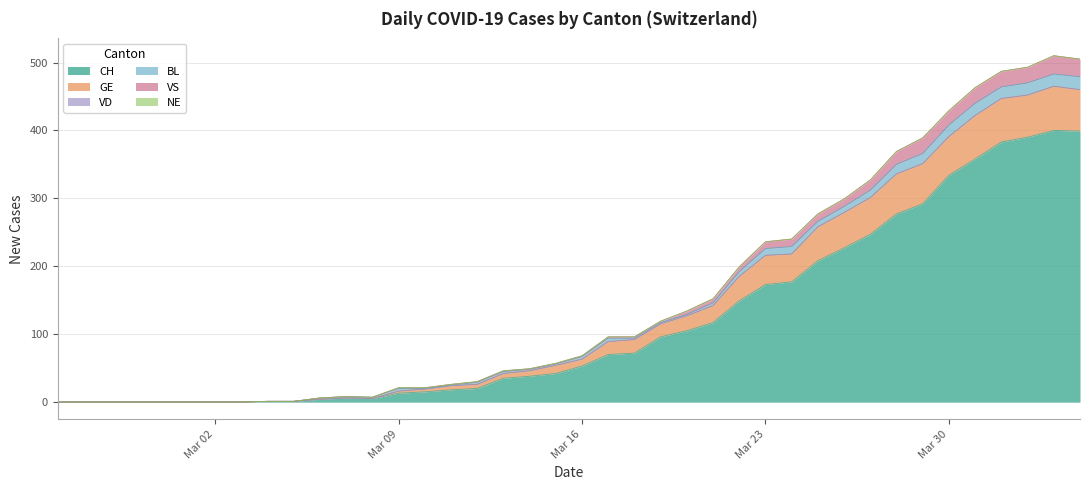

What is the maximum value for CH?

400